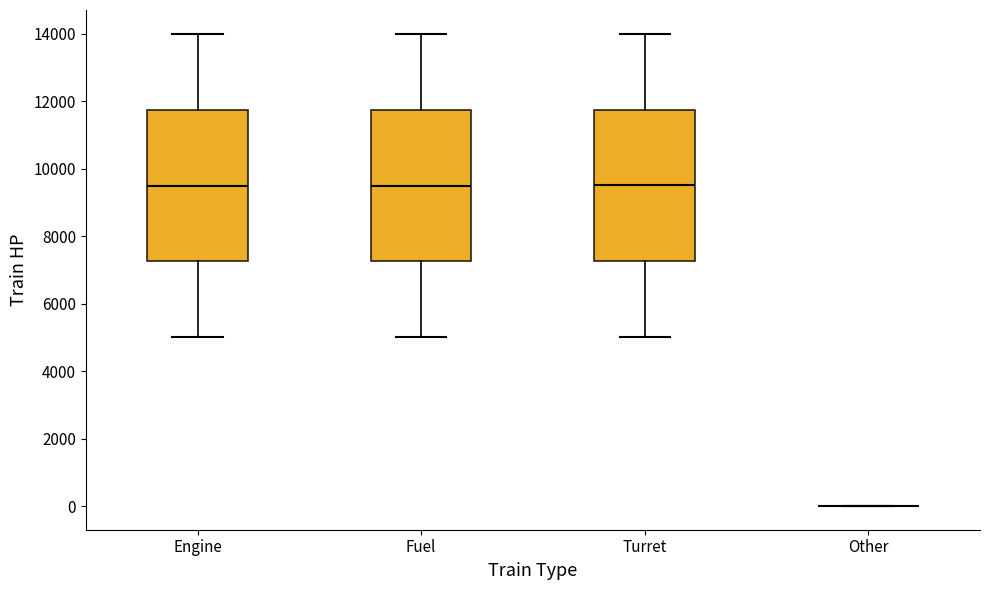

Reading left to right, read every box against the y-axis: the position of its median line, the range the box covers, and the ends of its whiskers. The values are not printed on the chart, so give them approximately, as read against the axis.

Engine: median 9600, box 7200 to 11800, whiskers 5000 to 14000
Fuel: median 9600, box 7200 to 11800, whiskers 5000 to 14000
Turret: median 9600, box 7200 to 11800, whiskers 5000 to 14000
Other: box collapsed to a line at 0, whiskers 0 to 0